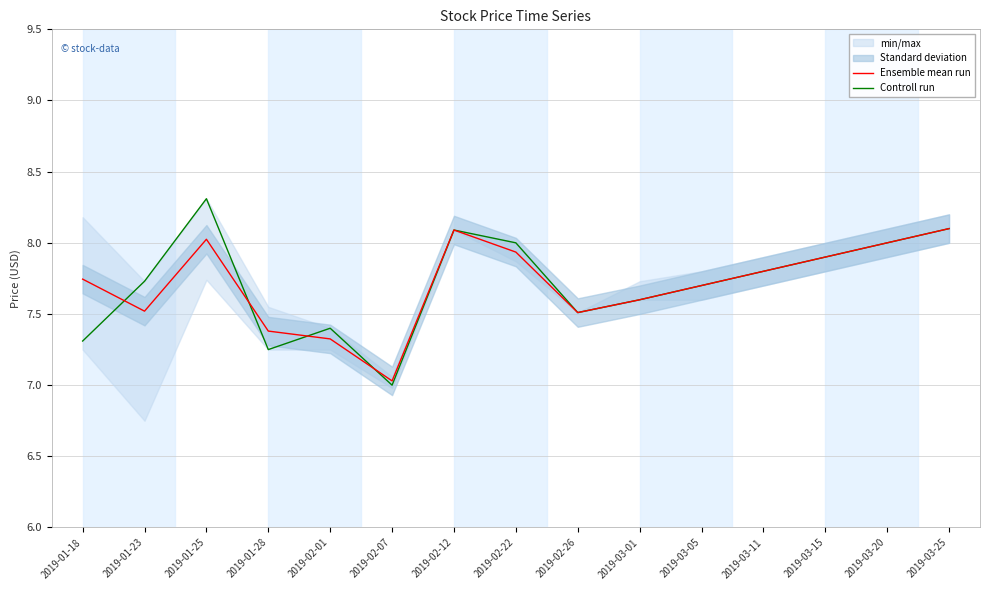

Reading left to right, transcribe all the data shown in this chart.

Ensemble mean run: 7.7	7.5	8.0	7.4	7.3	7.0	8.1	7.9	7.5	7.6	7.7	7.8	7.9	8.0	8.1
Controll run: 7.3	7.7	8.3	7.2	7.4	7.0	8.1	8.0	7.5	7.6	7.7	7.8	7.9	8.0	8.1